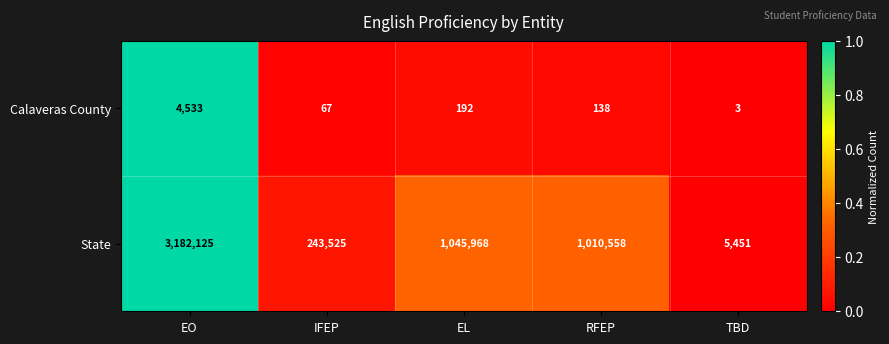

True or false: Calaveras County has a value of 27 at IFEP.

False